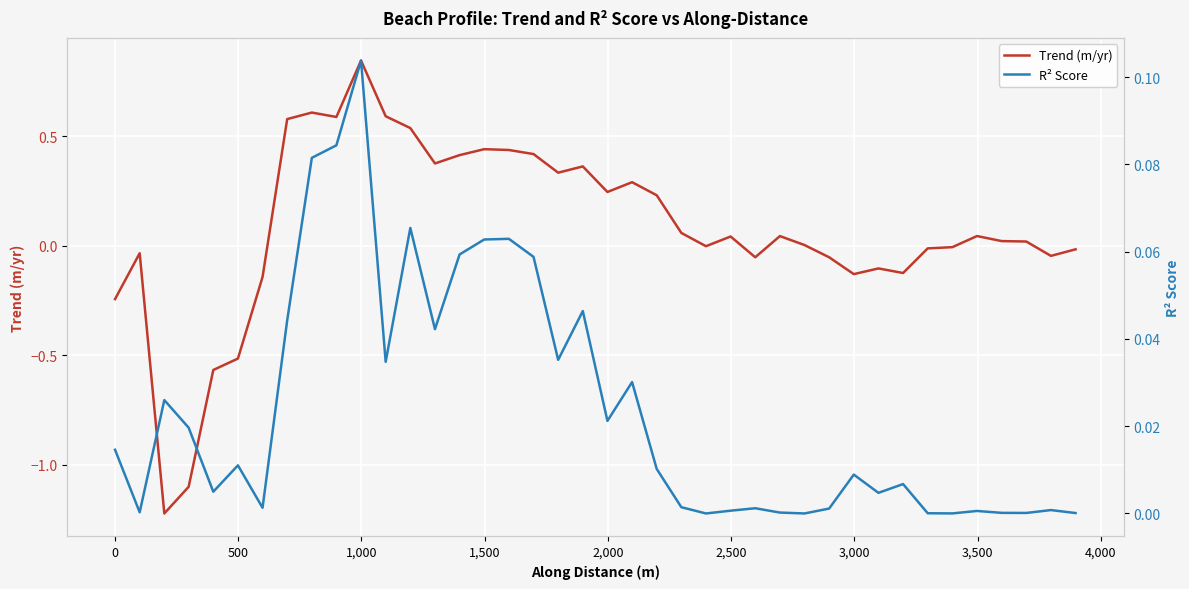

List the series in order of their overall mean, lowest first.

R² Score, Trend (m/yr)